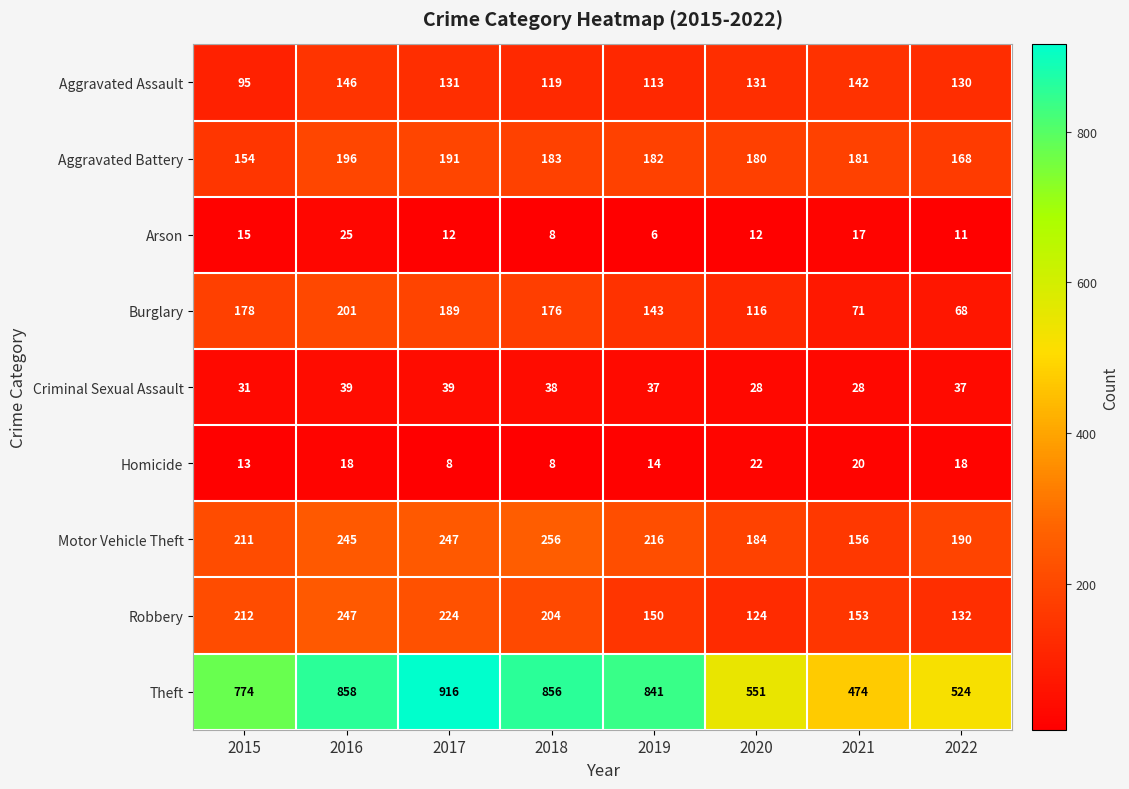

What value does the Robbery series have at 2022?

132